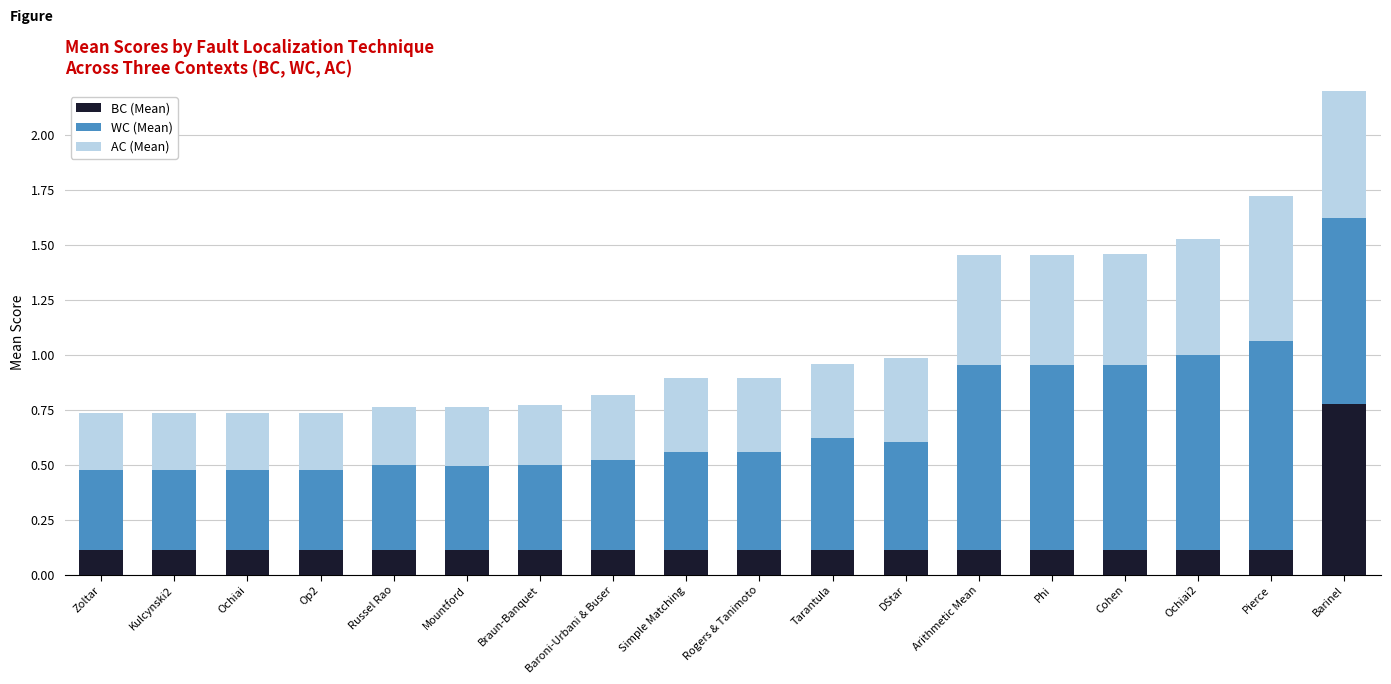

What position from the left is Braun-Banquet?

7